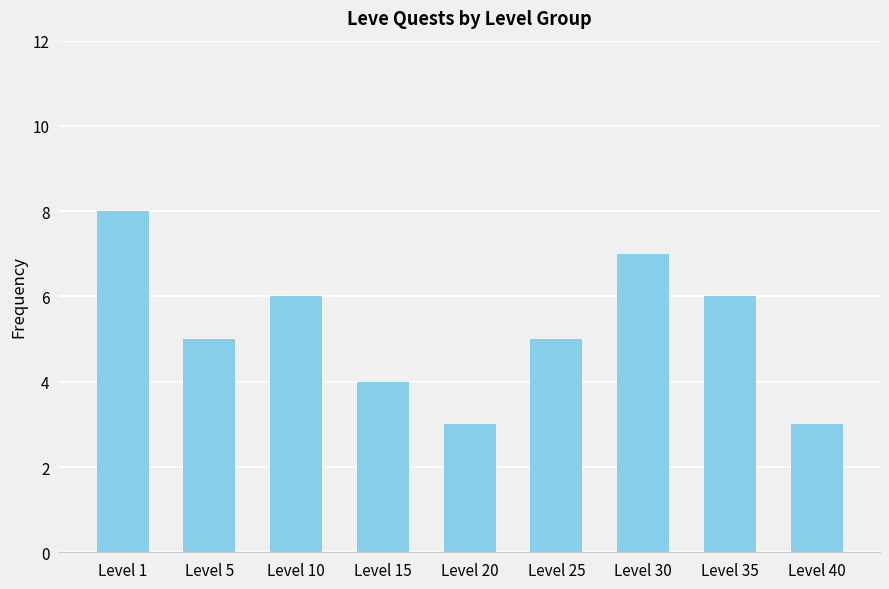

Which label corresponds to the largest value in the chart?

Level 1